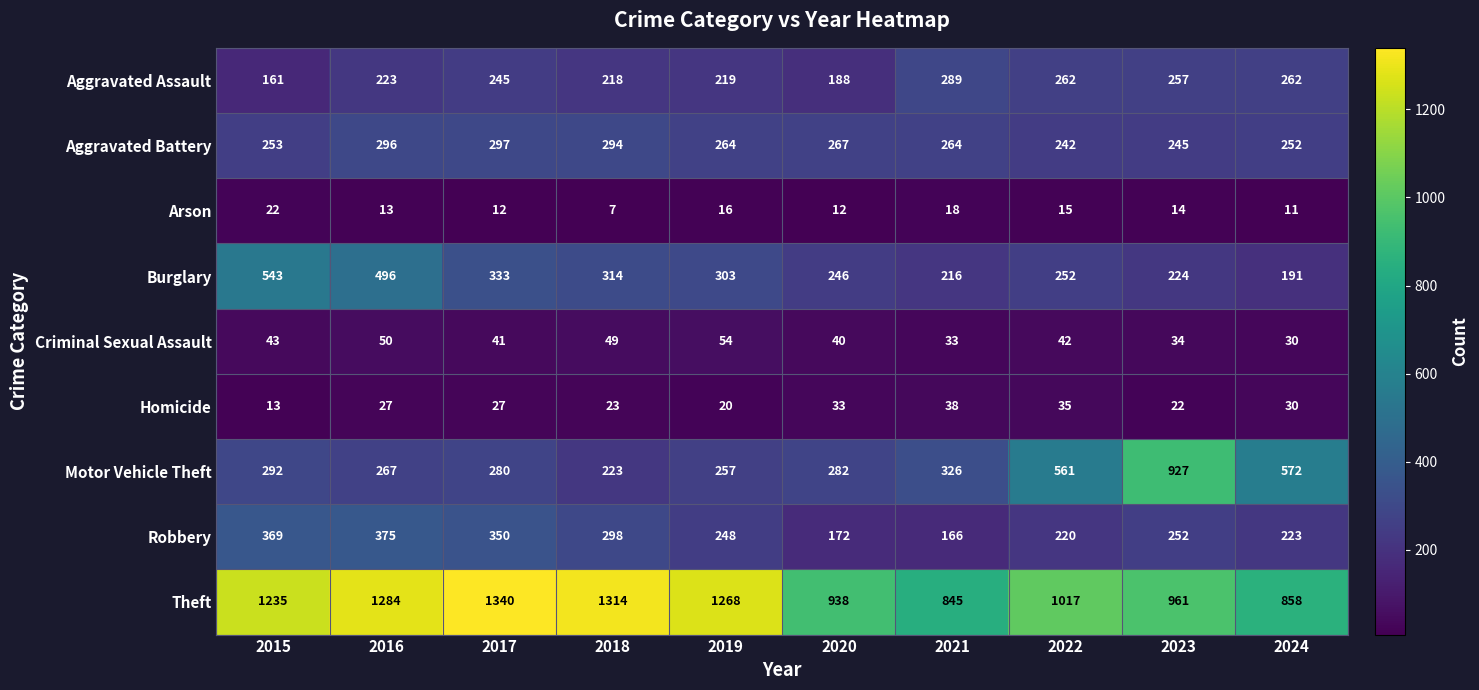

Which series changed the most between 2020 and 2021?

Aggravated Assault